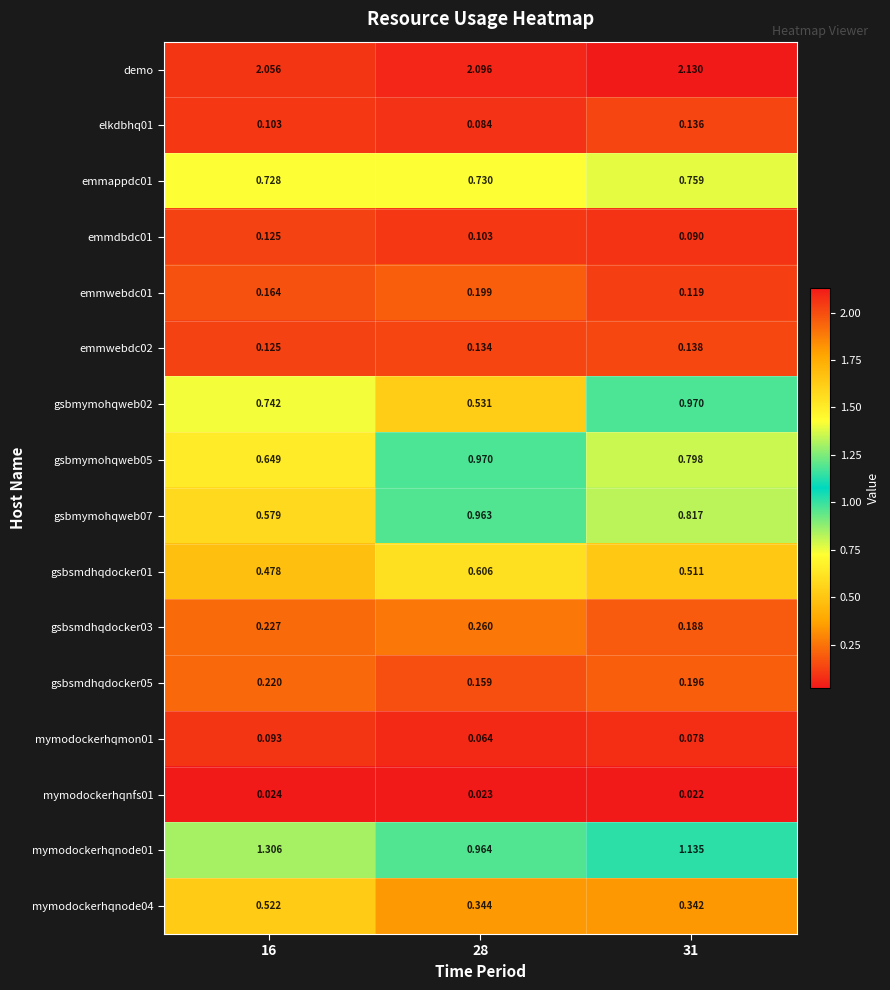

Is the value of gsbsmdhqdocker03 at 28 greater than the value of gsbmymohqweb02 at 16?

No